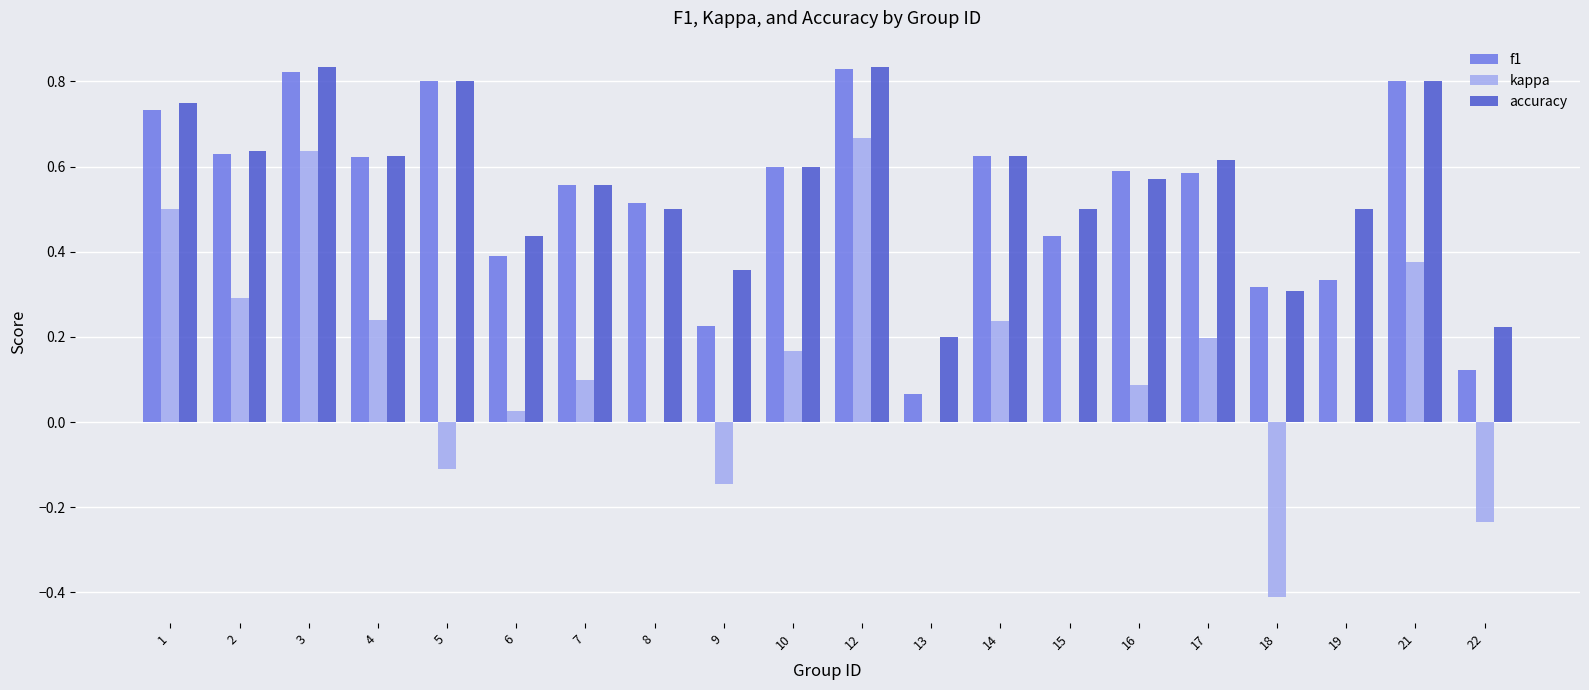

Which series changed the most between 14 and 18?

kappa